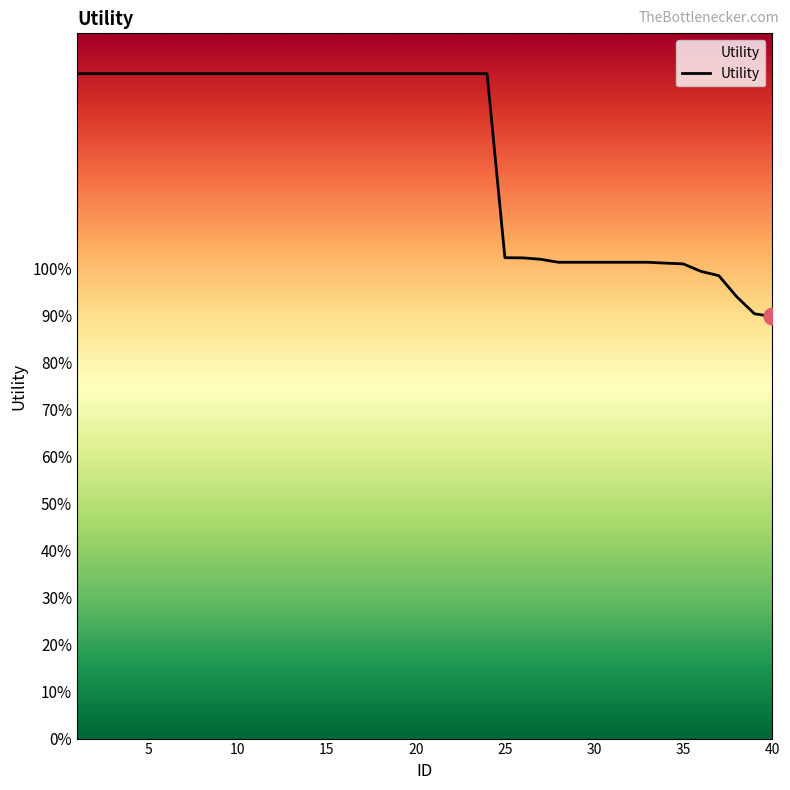

Does the chart have visible grid lines?

No